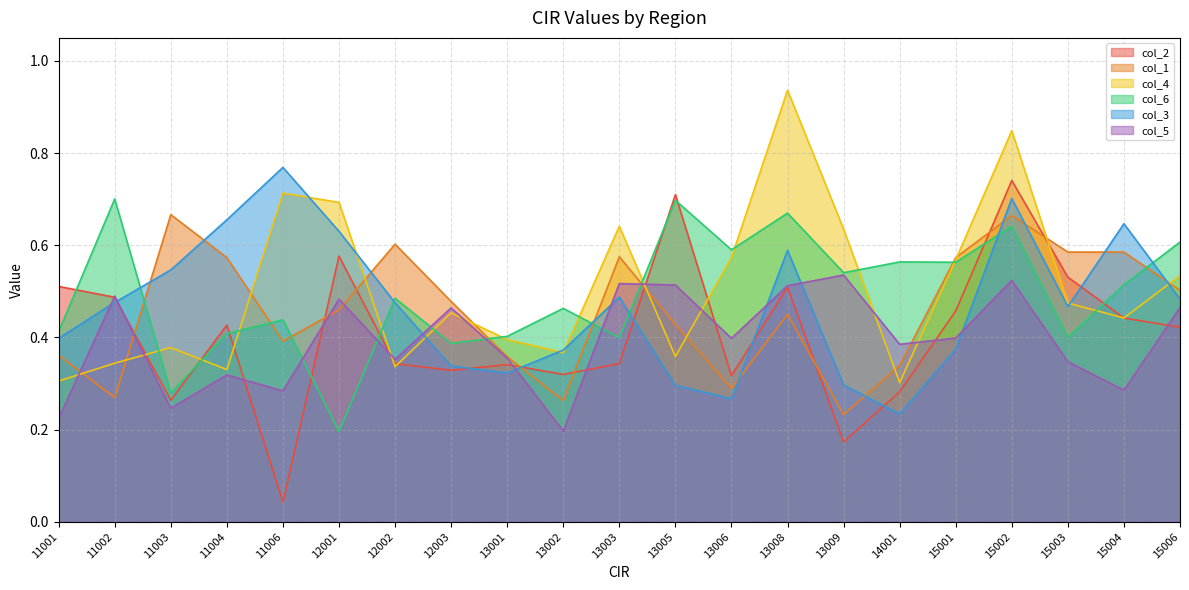

Which label corresponds to the largest value in the chart?

13008